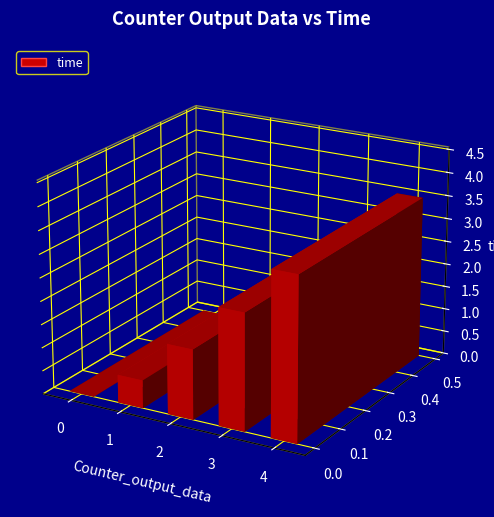

How many values exceed 1?

3